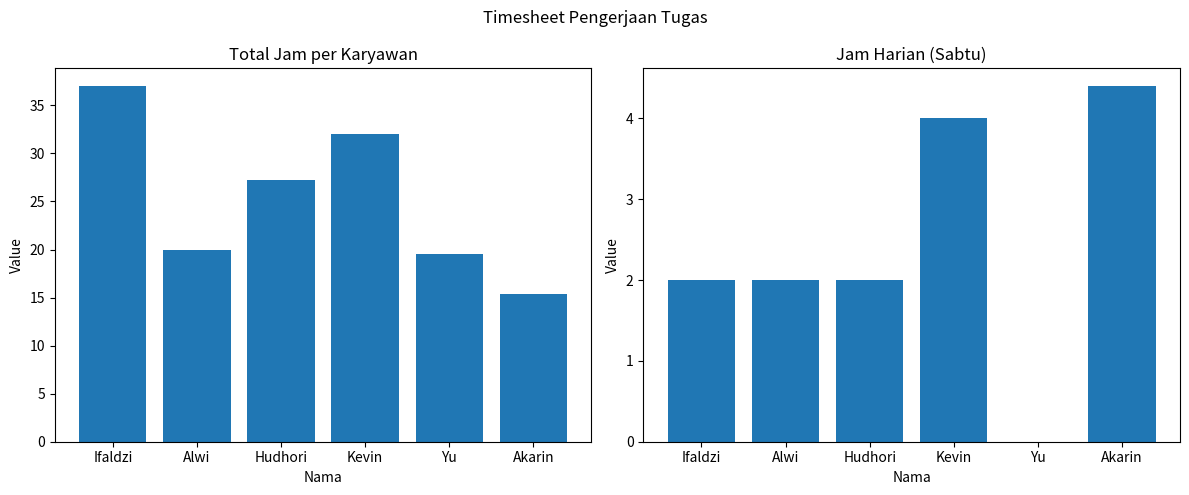

How many values in the Total Jam series are below 27?

3